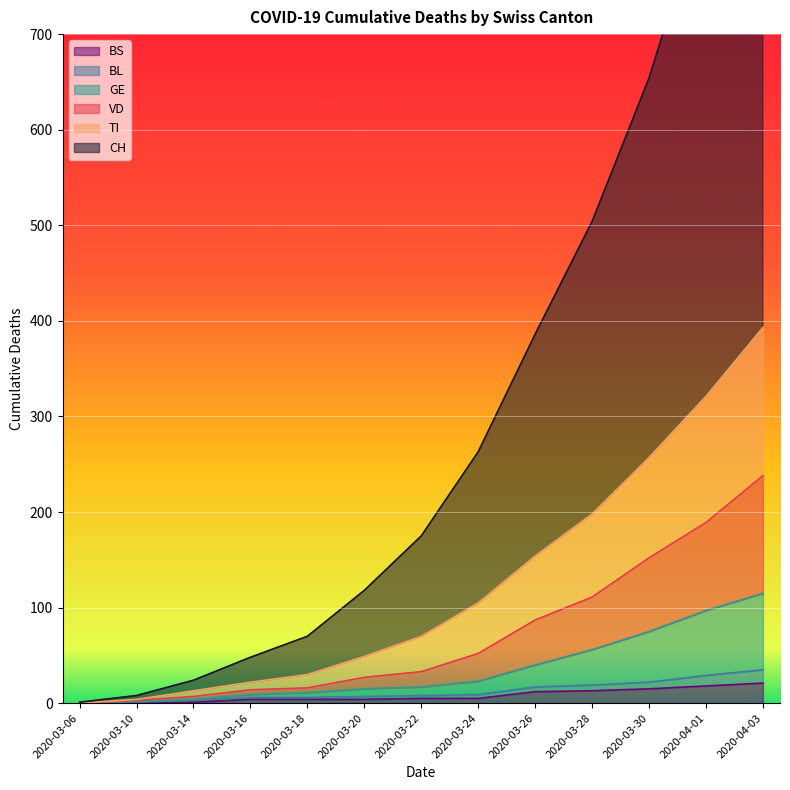

What is the highest value of the BS series?

21